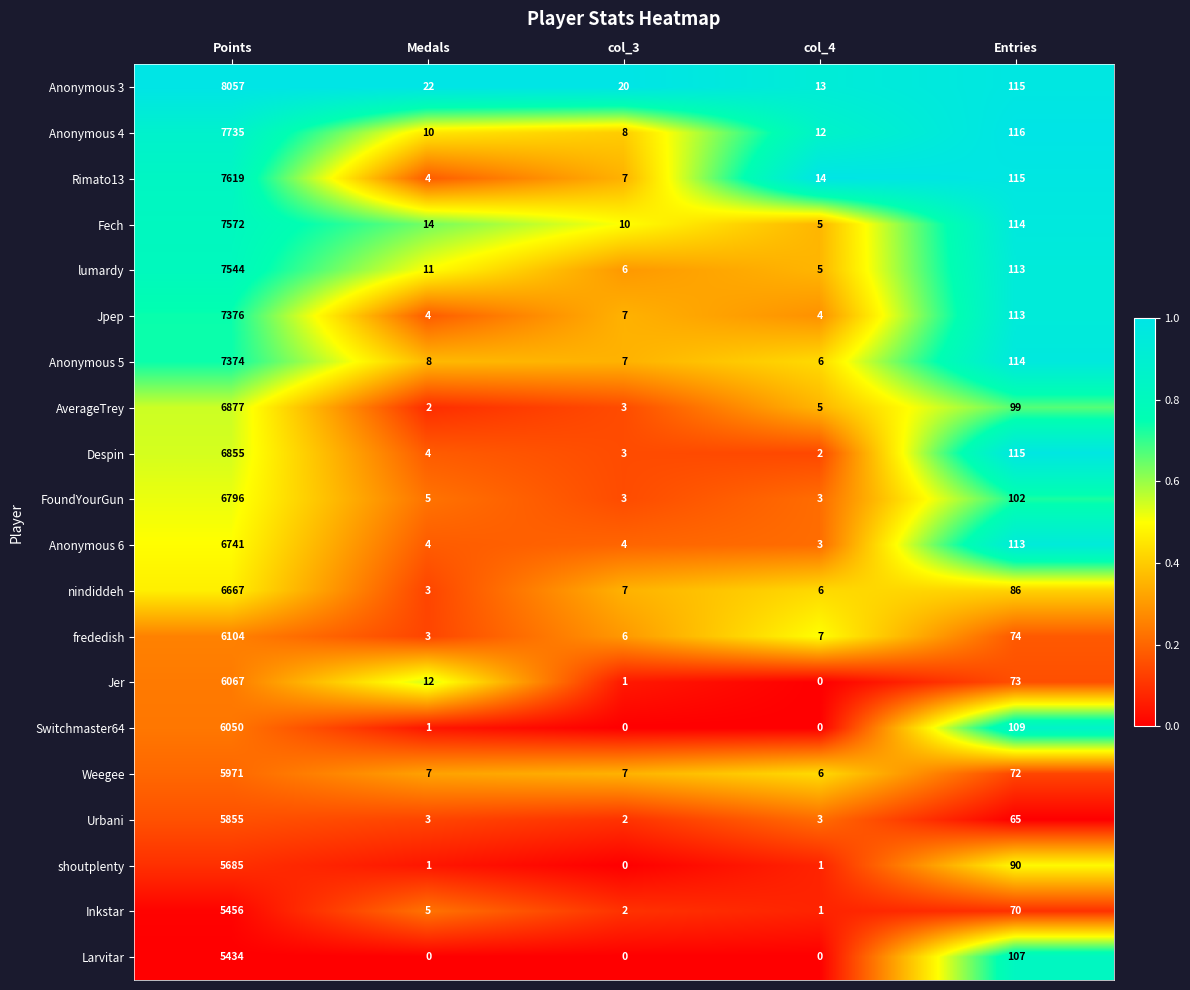

What is the maximum value shown in the chart?

8057